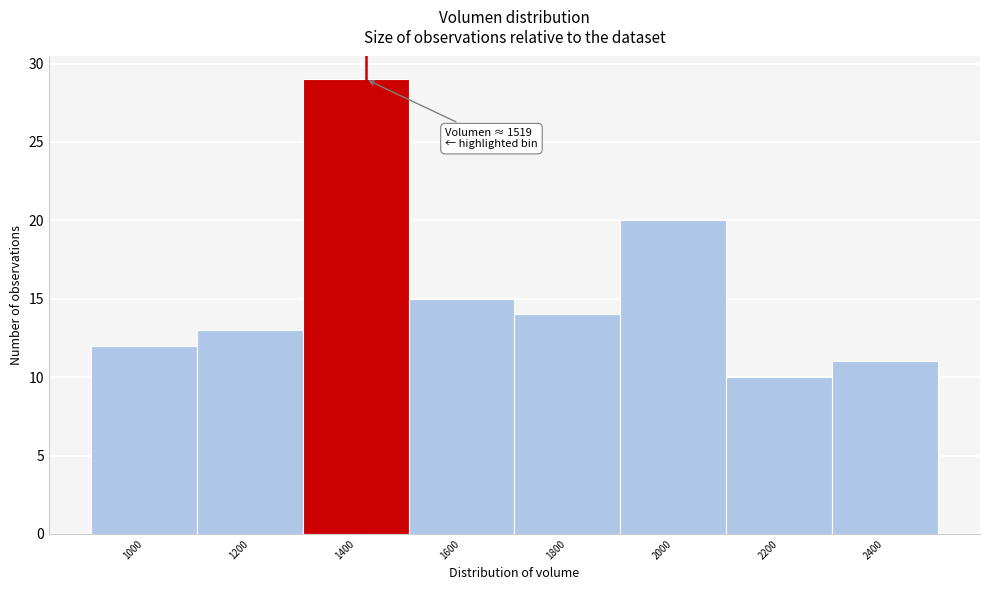

Reading left to right, list all the values displayed in this chart.

1000=12	1200=13	1400=29	1600=15	1800=14	2000=20	2200=10	2400=11